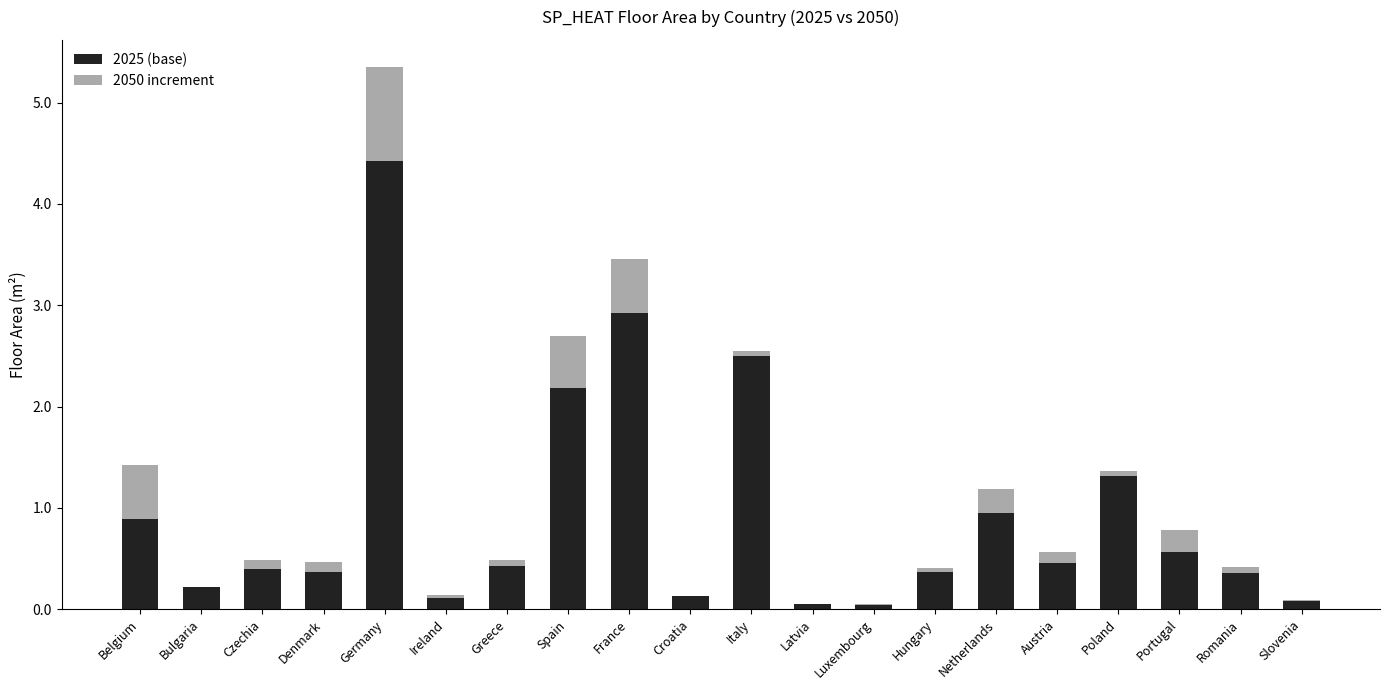

What is the sum of the 2050 increment values at Italy and Poland?

0.1